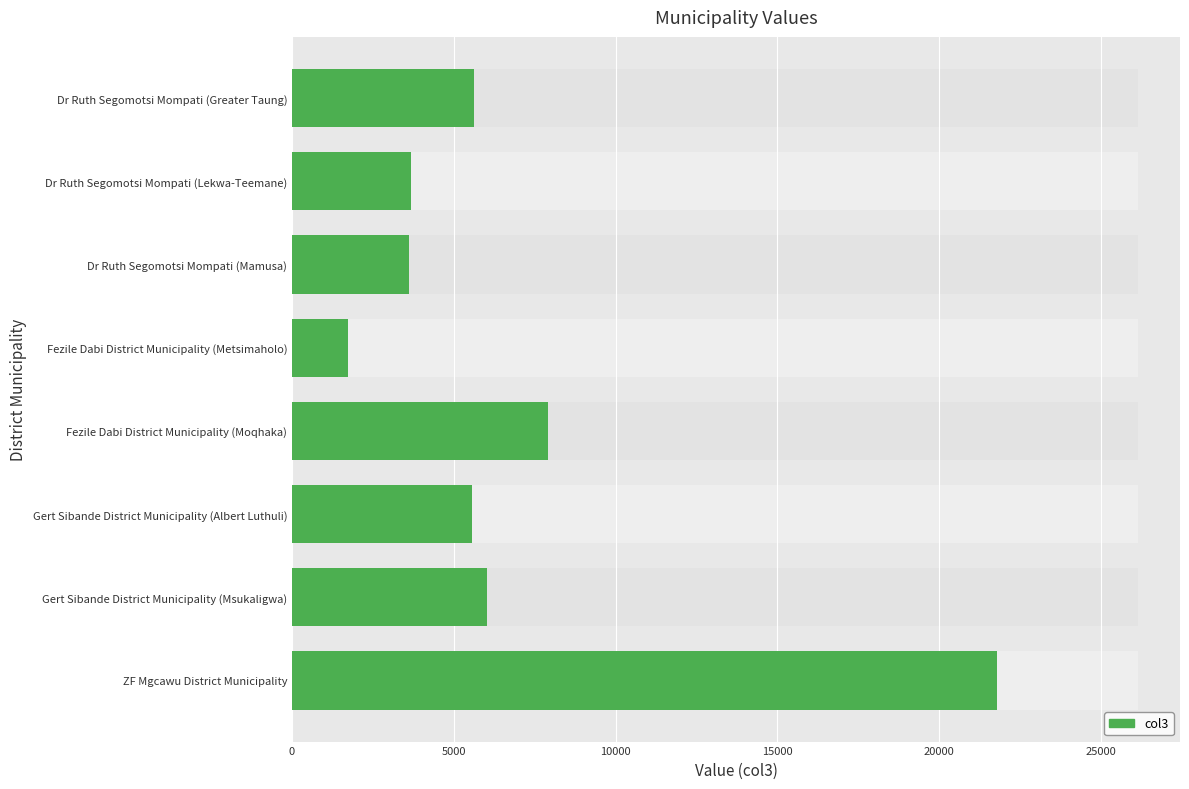

What position from the right is ZF Mgcawu District Municipality?

8